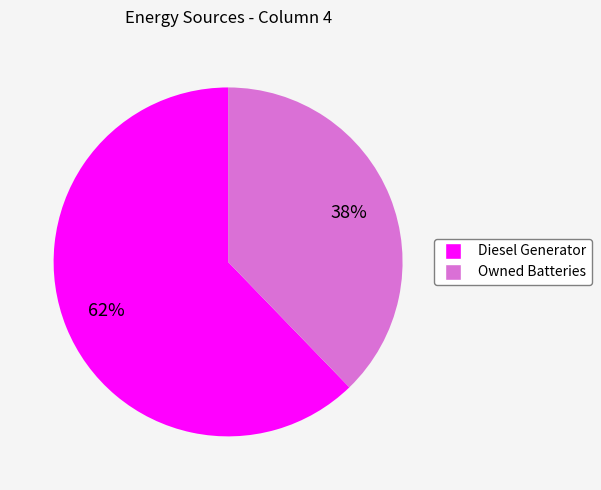

To the nearest percent, what is the average slice percentage?

50%